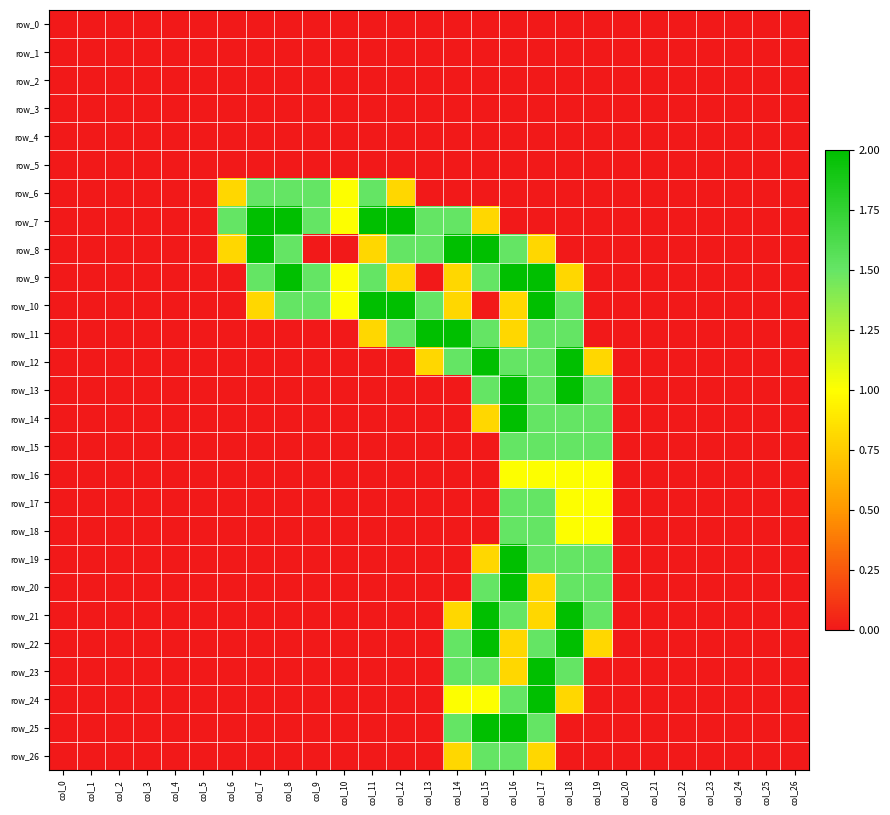

True or false: row_13 has a value of 1.5 at col_17.

True